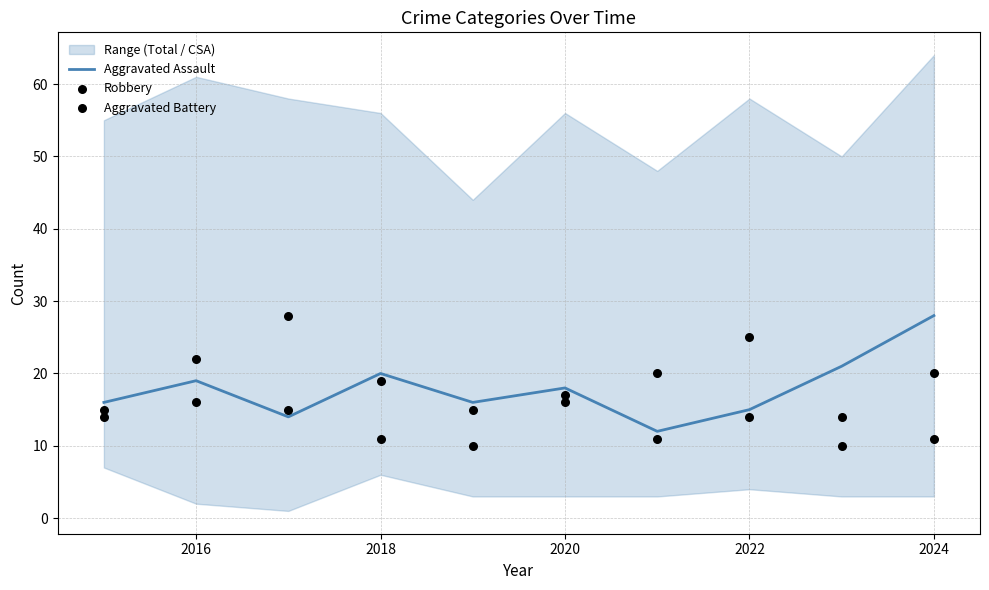

Which series contains the lowest Y value?

Robbery